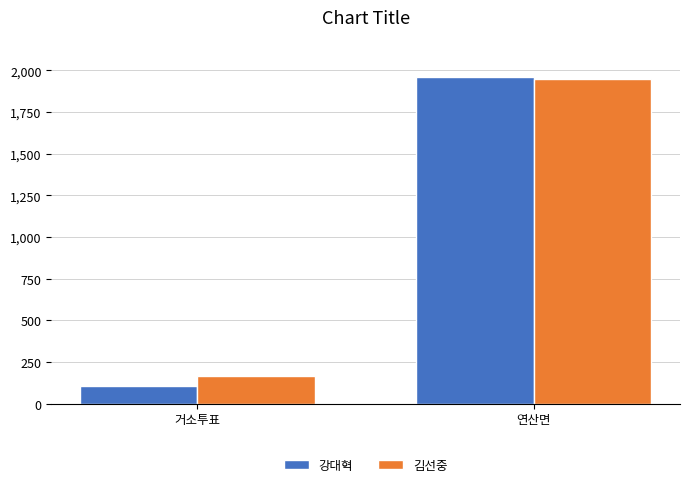

Reading left to right, extract all data points from this chart.

강대혁: 거소투표=105	연산면=1959
김선중: 거소투표=168	연산면=1948